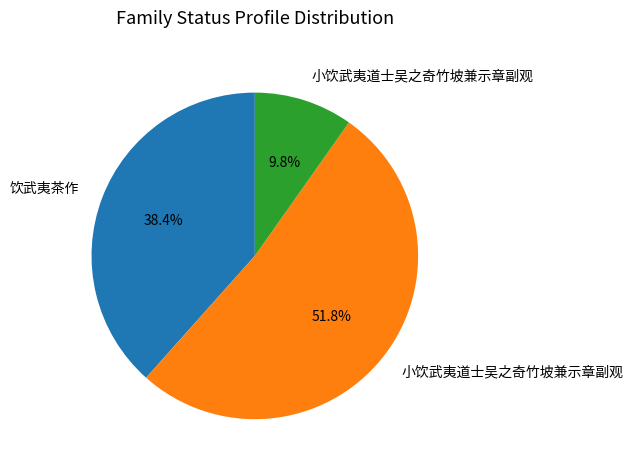

Does any single category account for the majority?

Yes